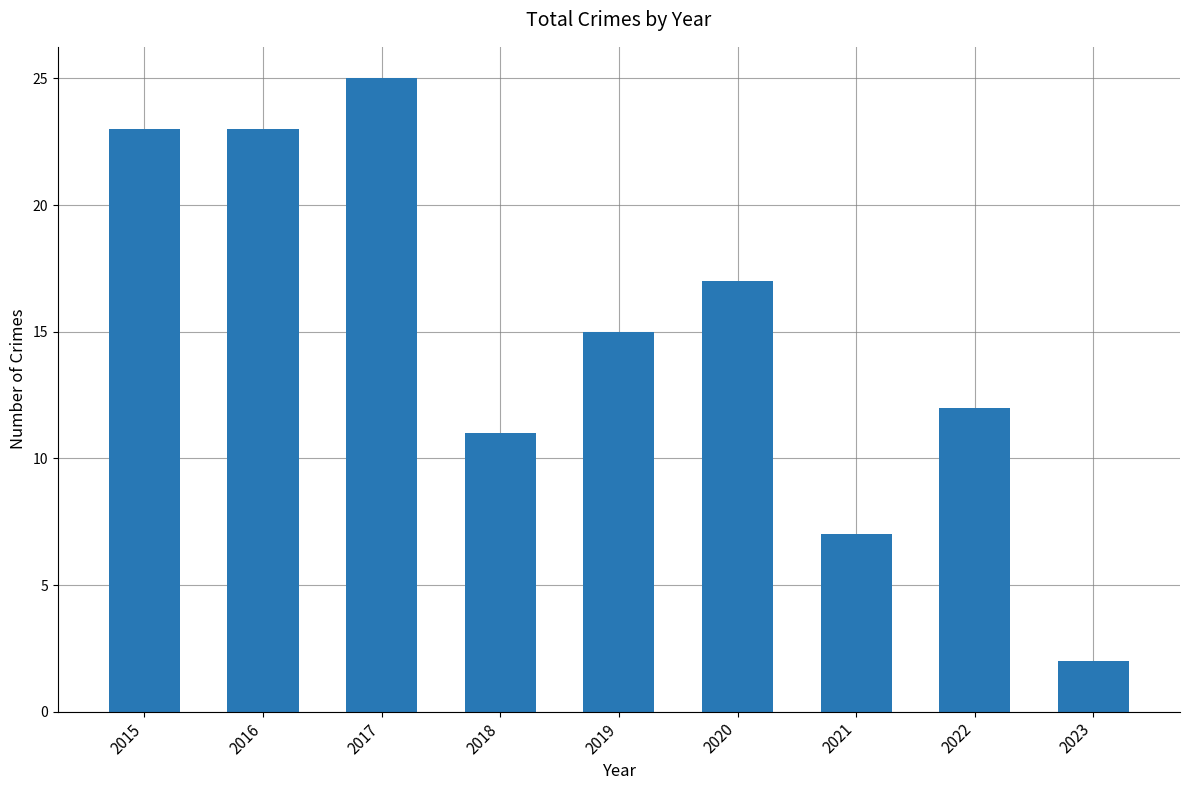

Count the number of categories in the chart.

9